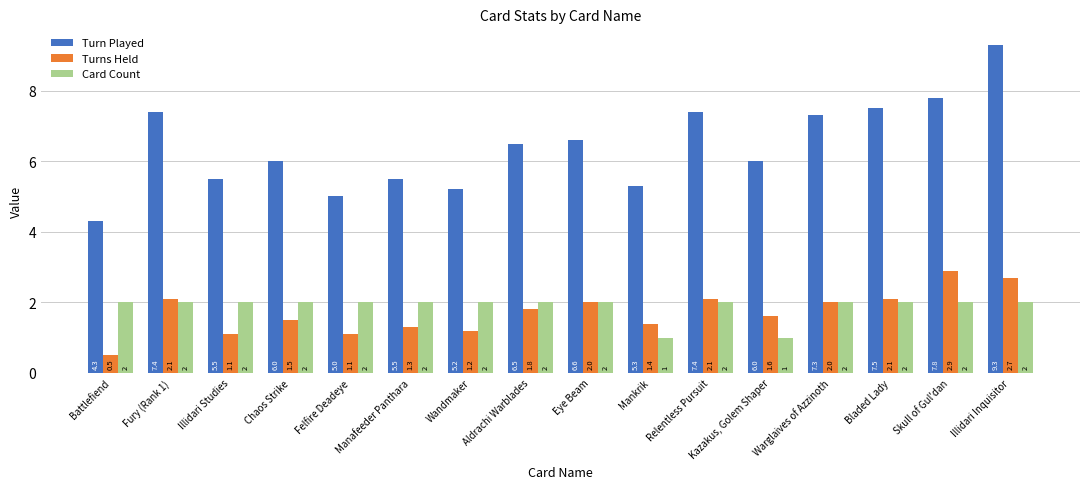

The value of Turns Held at Illidari Studies is 1.1. True or false?

True